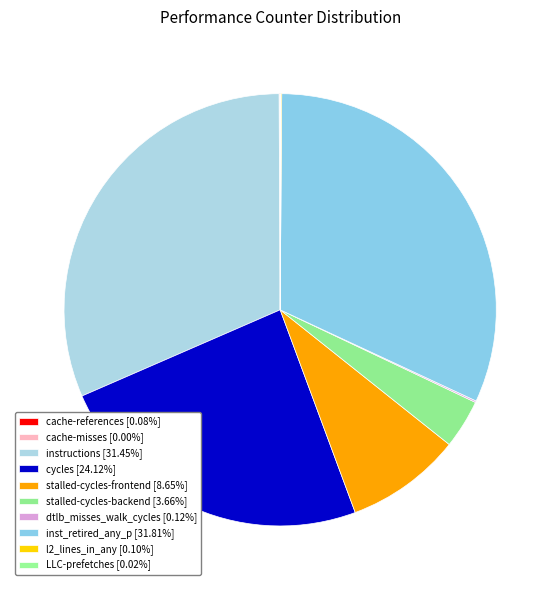

How many slices are in this pie chart?

10